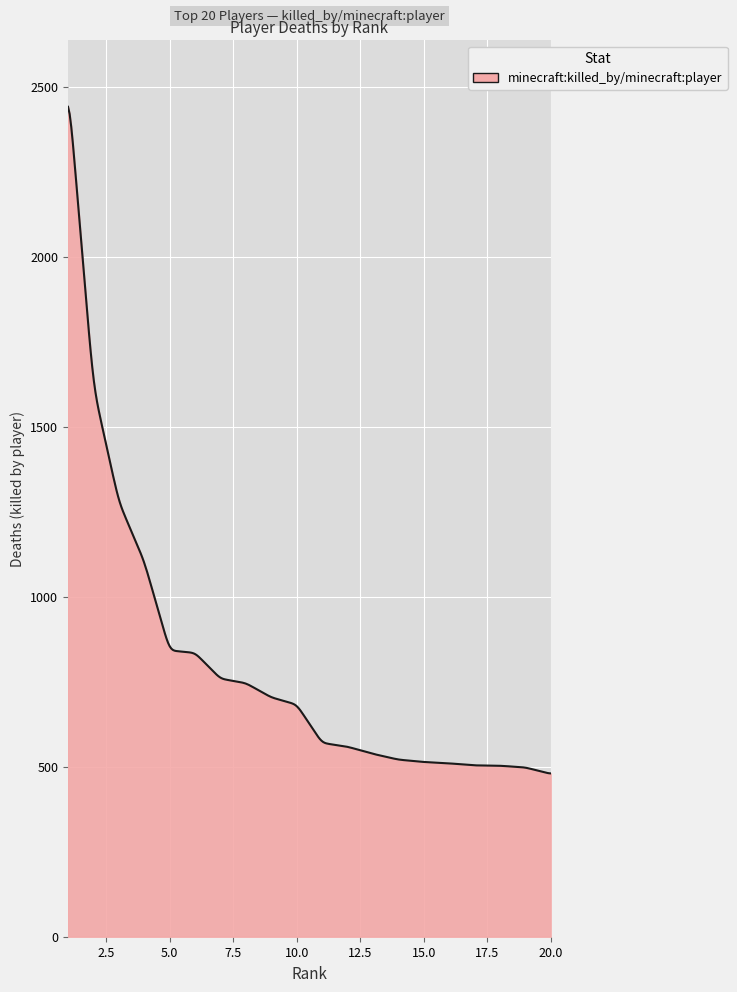

What is the difference between the maximum and minimum values?

1960.9